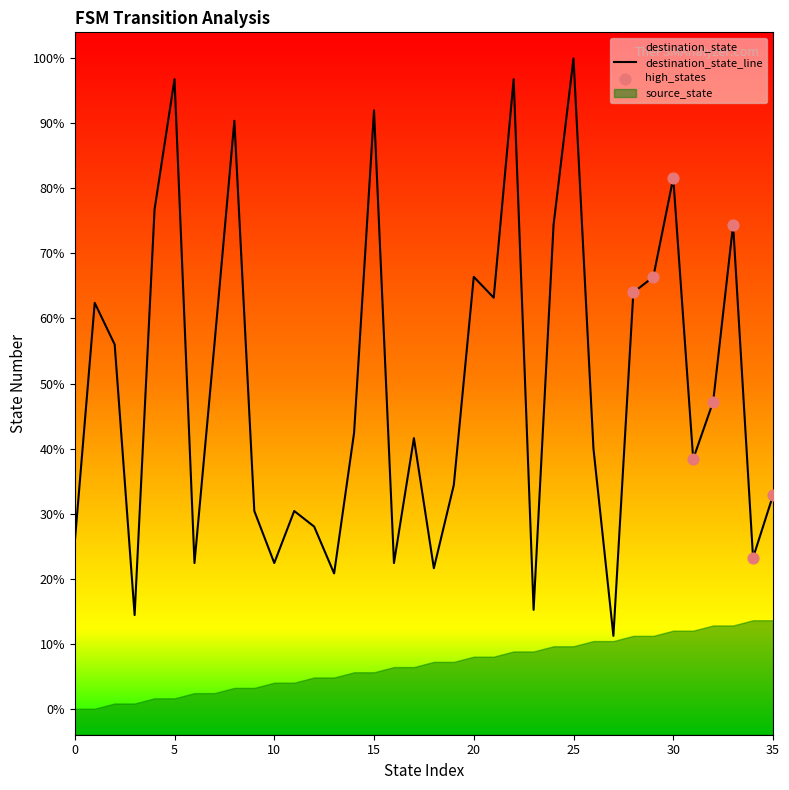

Which has a higher value, 23 or 12?

12